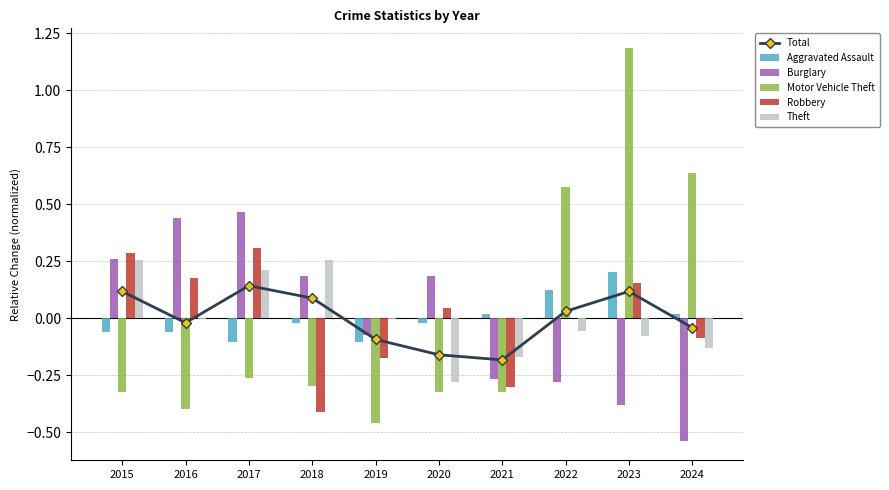

Where does the Robbery series first go above 0?

2015